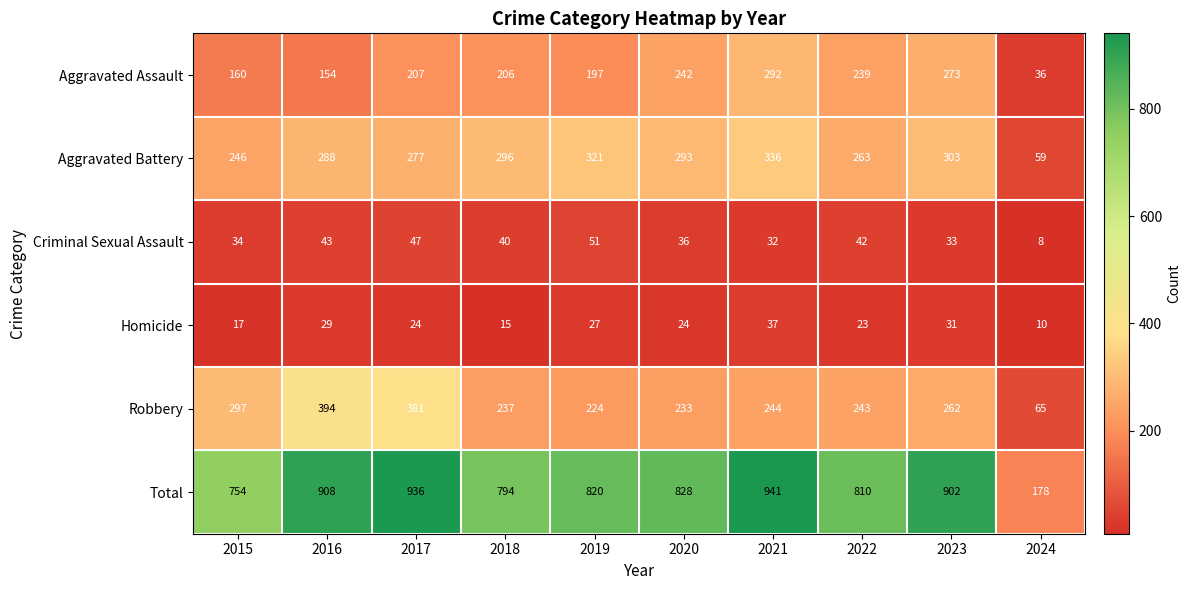

What value does the Total series have at 2018, to the nearest 100?

800